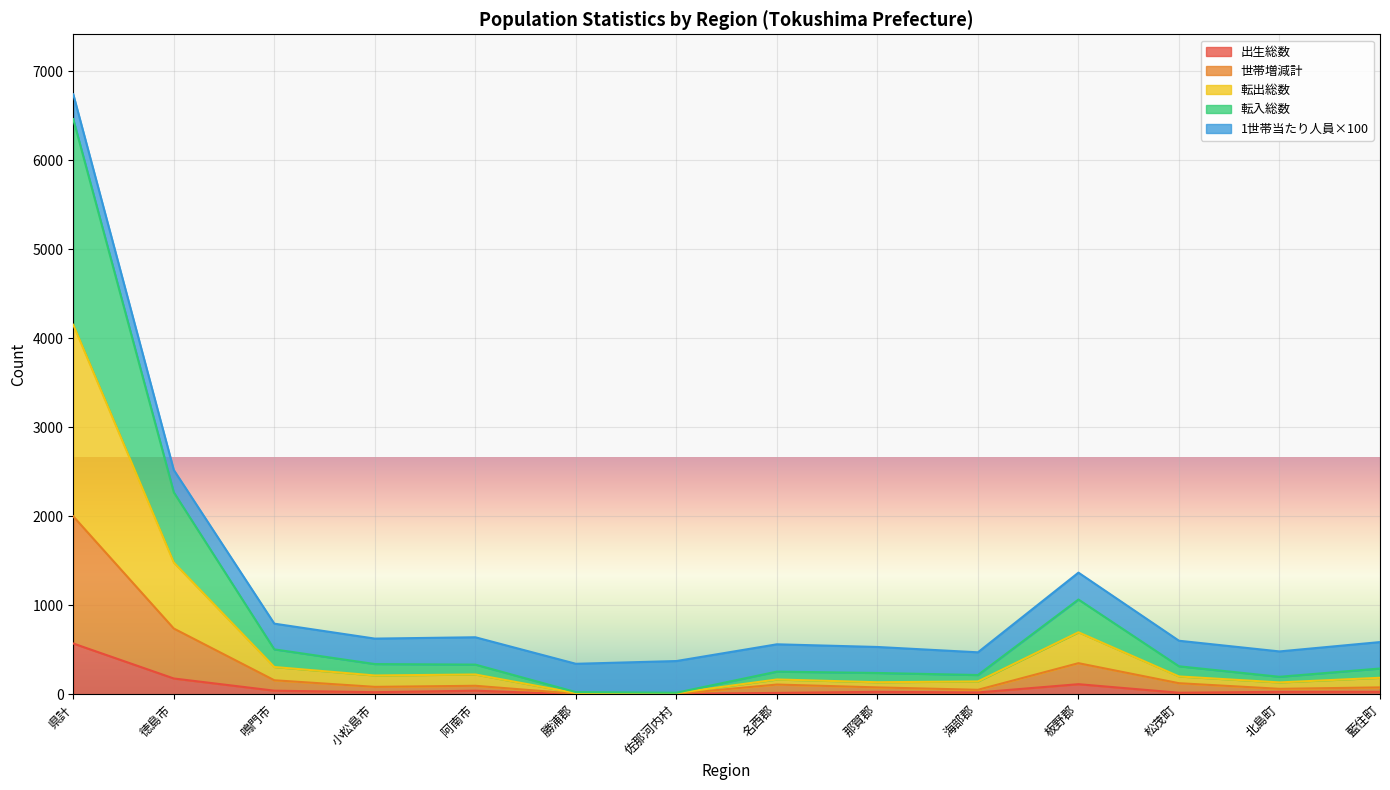

At which label does 出生総数 reach its peak?

県計